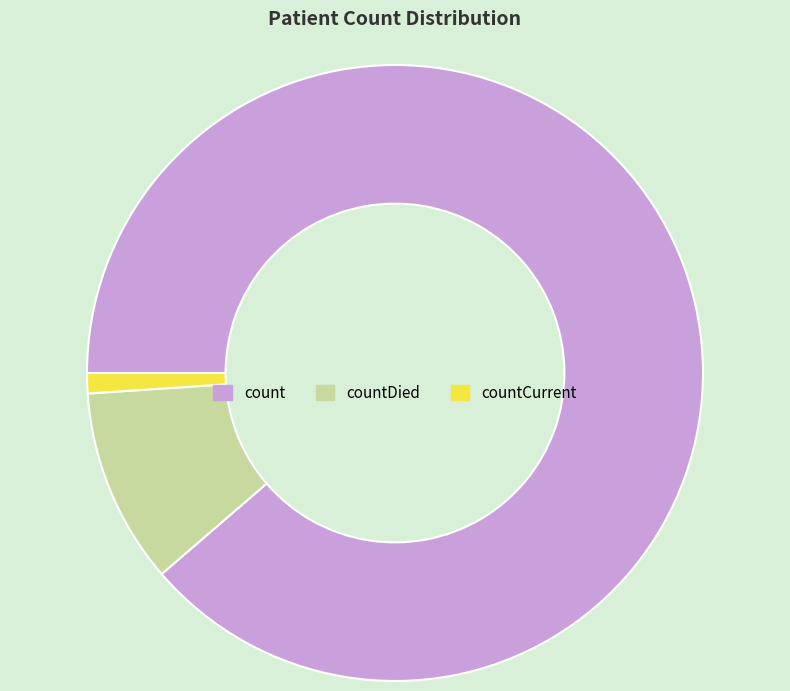

Between countDied and count, which is larger?

count